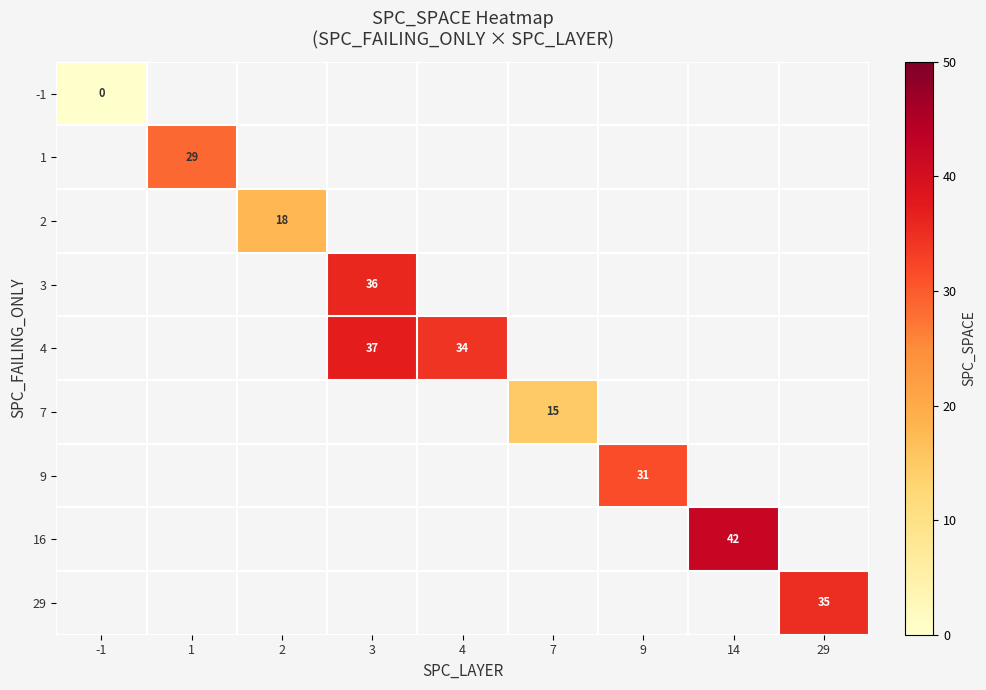

What is the maximum value shown in the chart?

42.0